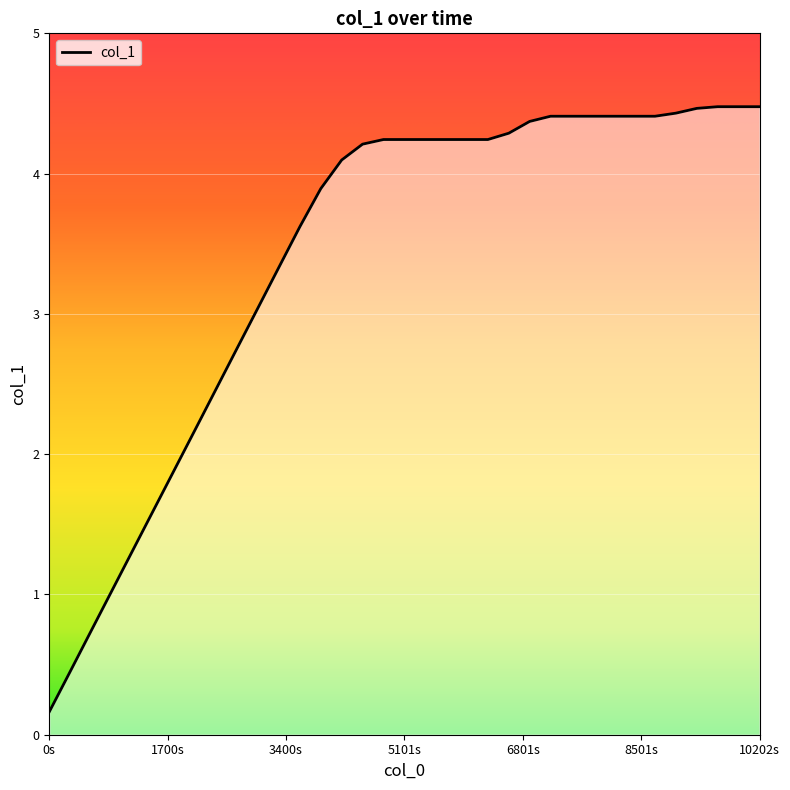

What is the difference between the maximum and minimum values?

4.3